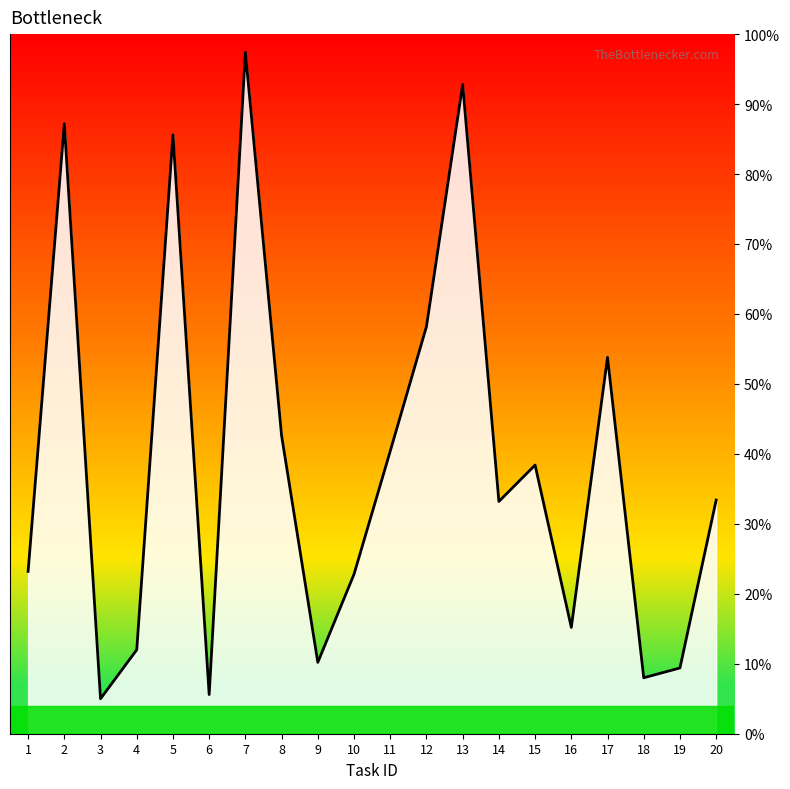

What is the difference between the maximum and minimum values?

92.4